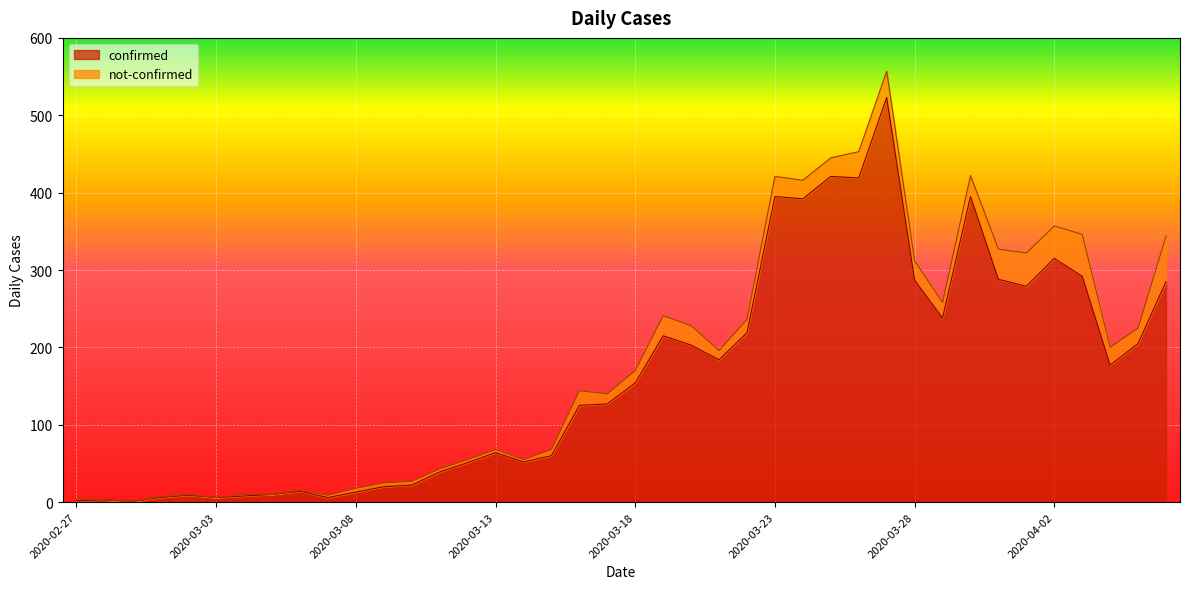

How many data points are above 154?

19